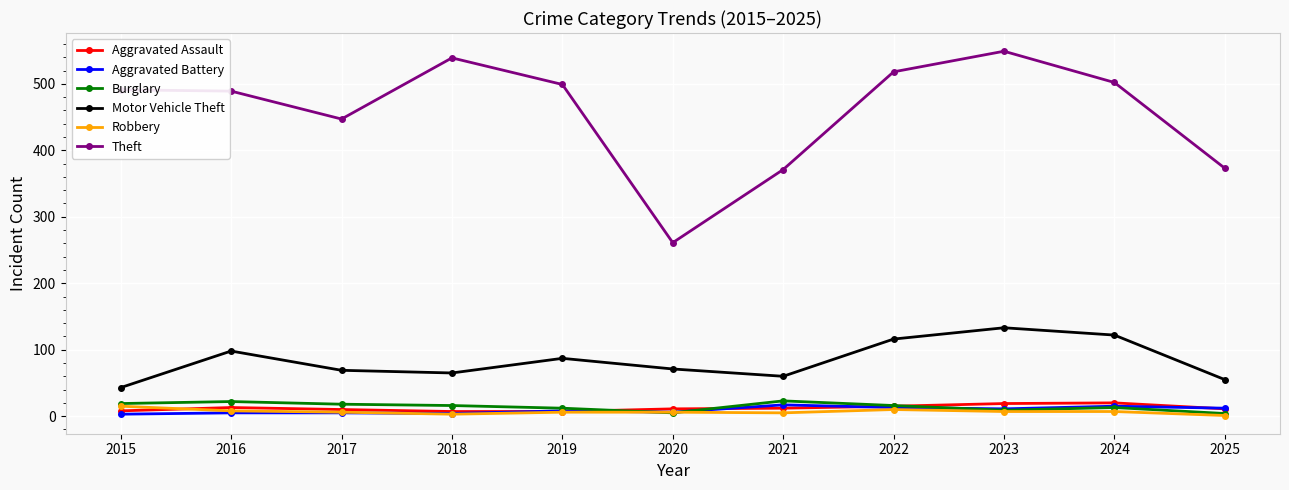

Is the value of Robbery at 2018 greater than the value of Aggravated Assault at 2025?

No